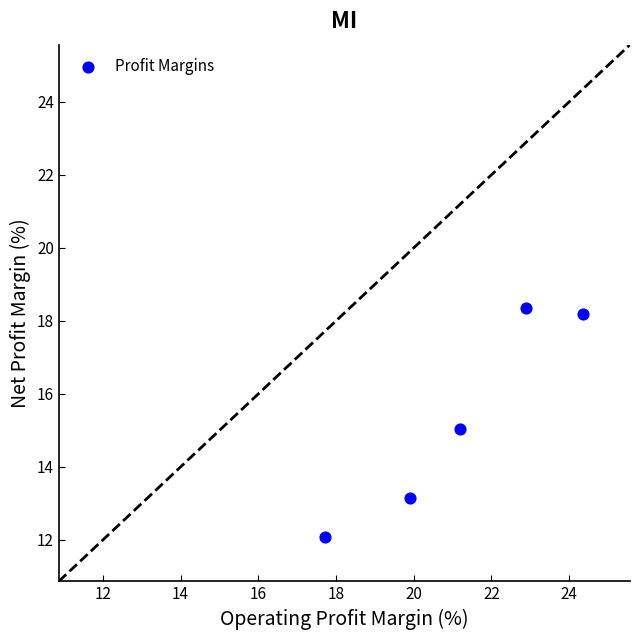

What is the average Y value?

15.4